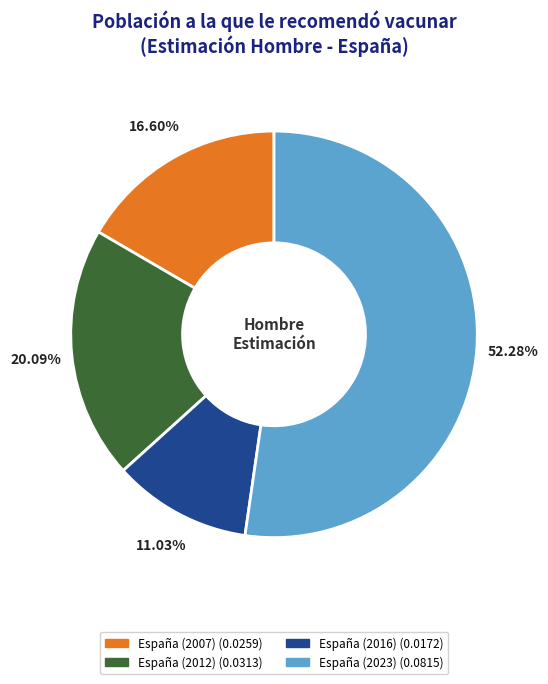

To the nearest percent, what is the combined percentage of España (2023) and España (2007)?

69%